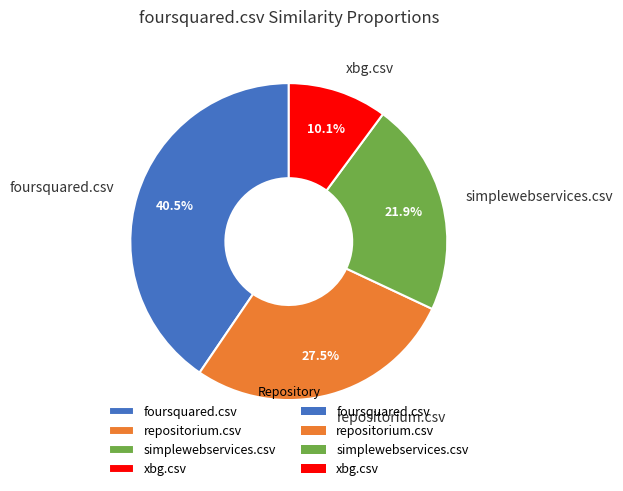

What portion of the pie excludes xbg.csv?

89.9%